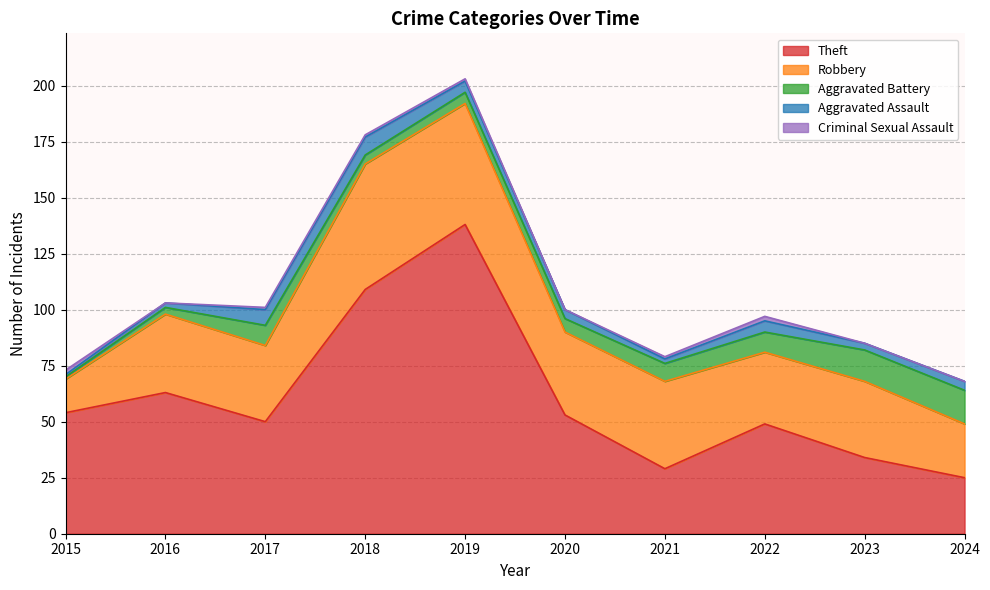

Where does the Aggravated Battery series first go above 8?

2017